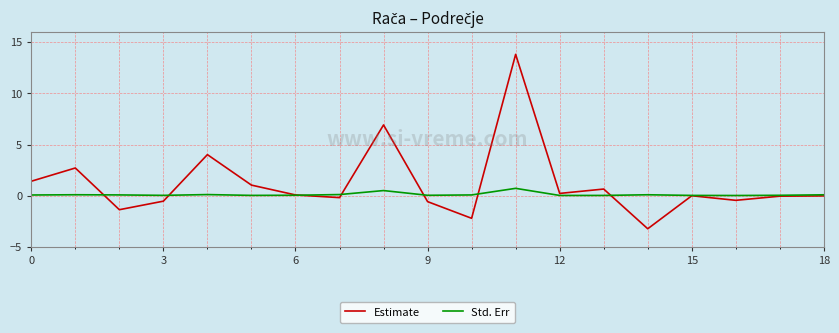

List the series in order of their peak value, highest first.

Estimate, Std. Err